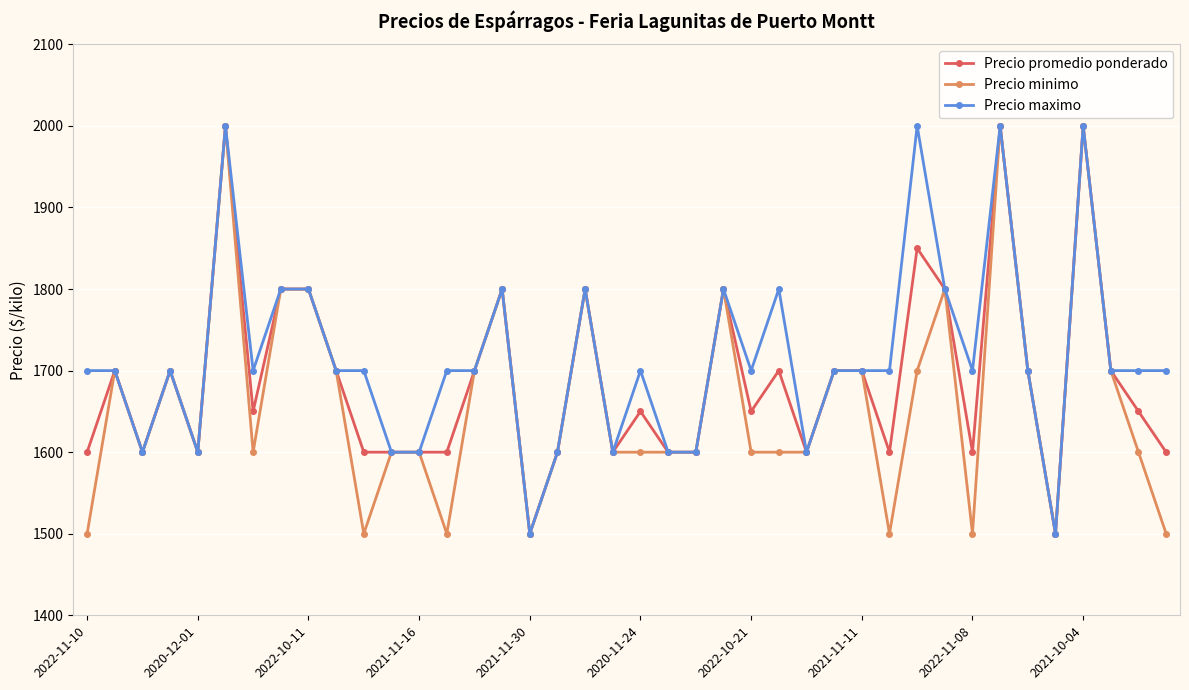

What is the minimum value for Precio promedio ponderado?

1500